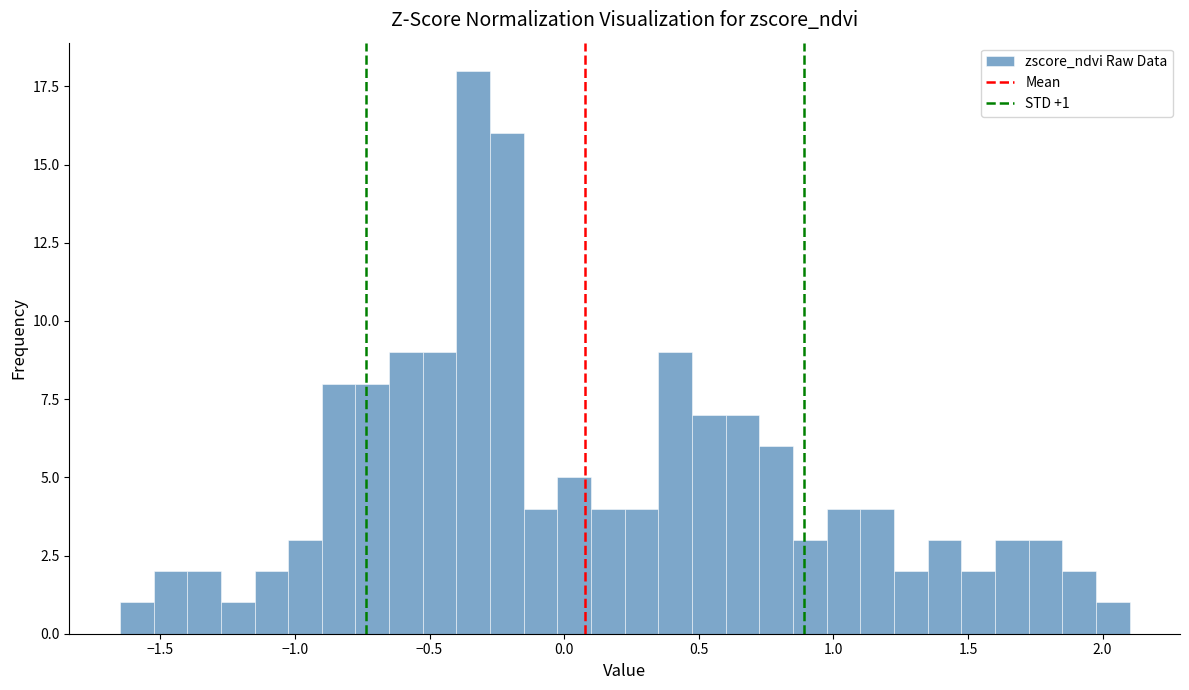

Around what value on the x-axis is the tallest bar? Give the approximate position of its centre, as read against the axis.

-0.35